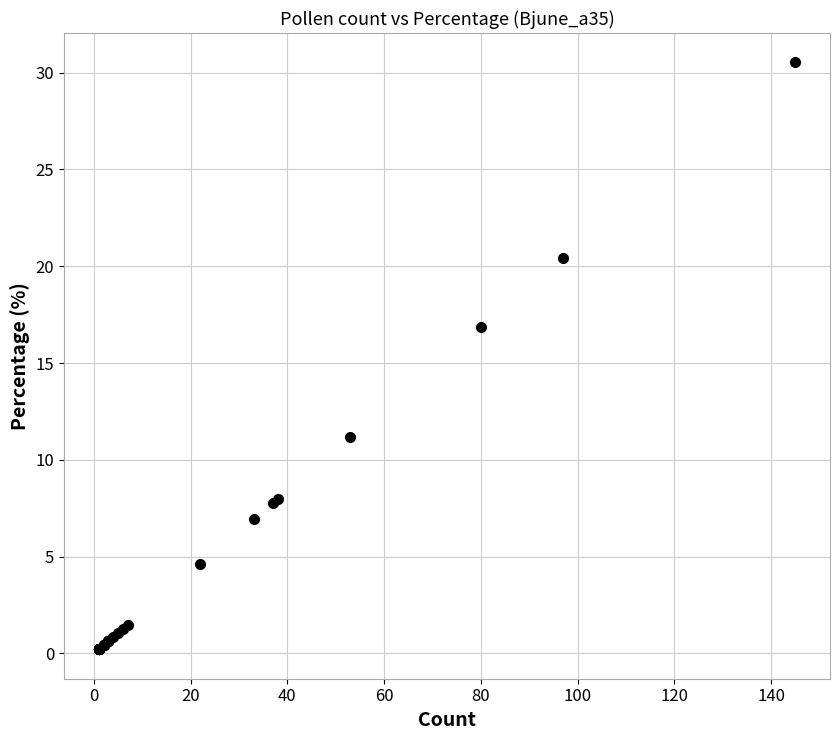

What Y value in the scatter plot is closest to 15?

16.8